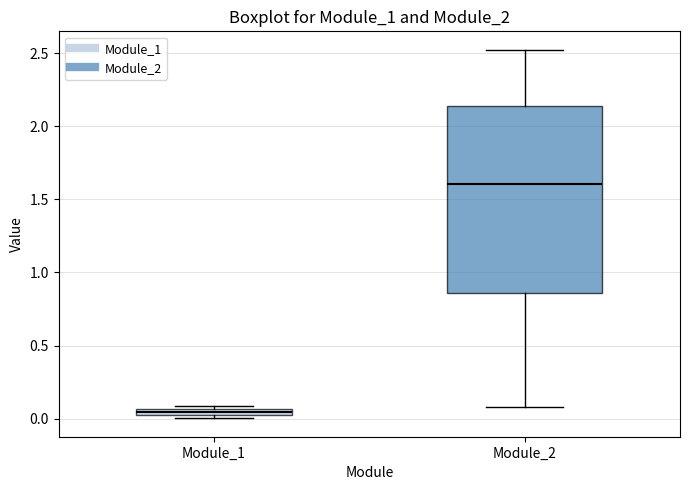

Which box has the highest median line?

Module_2